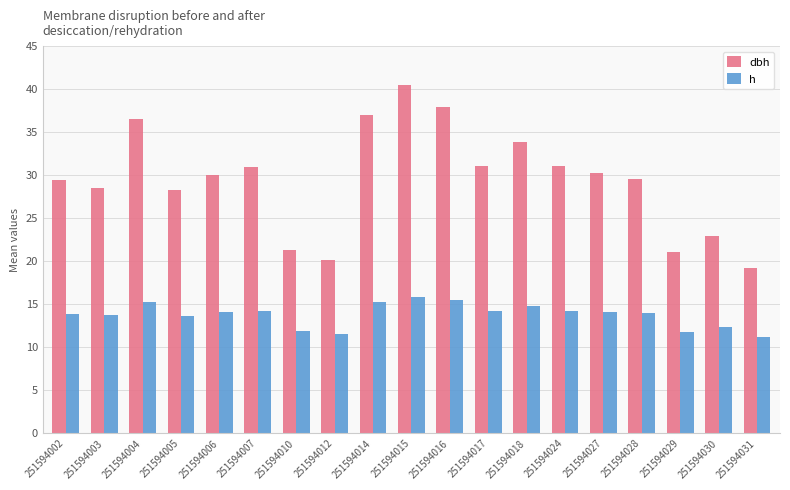

Which category has the highest value across all series?

251594015